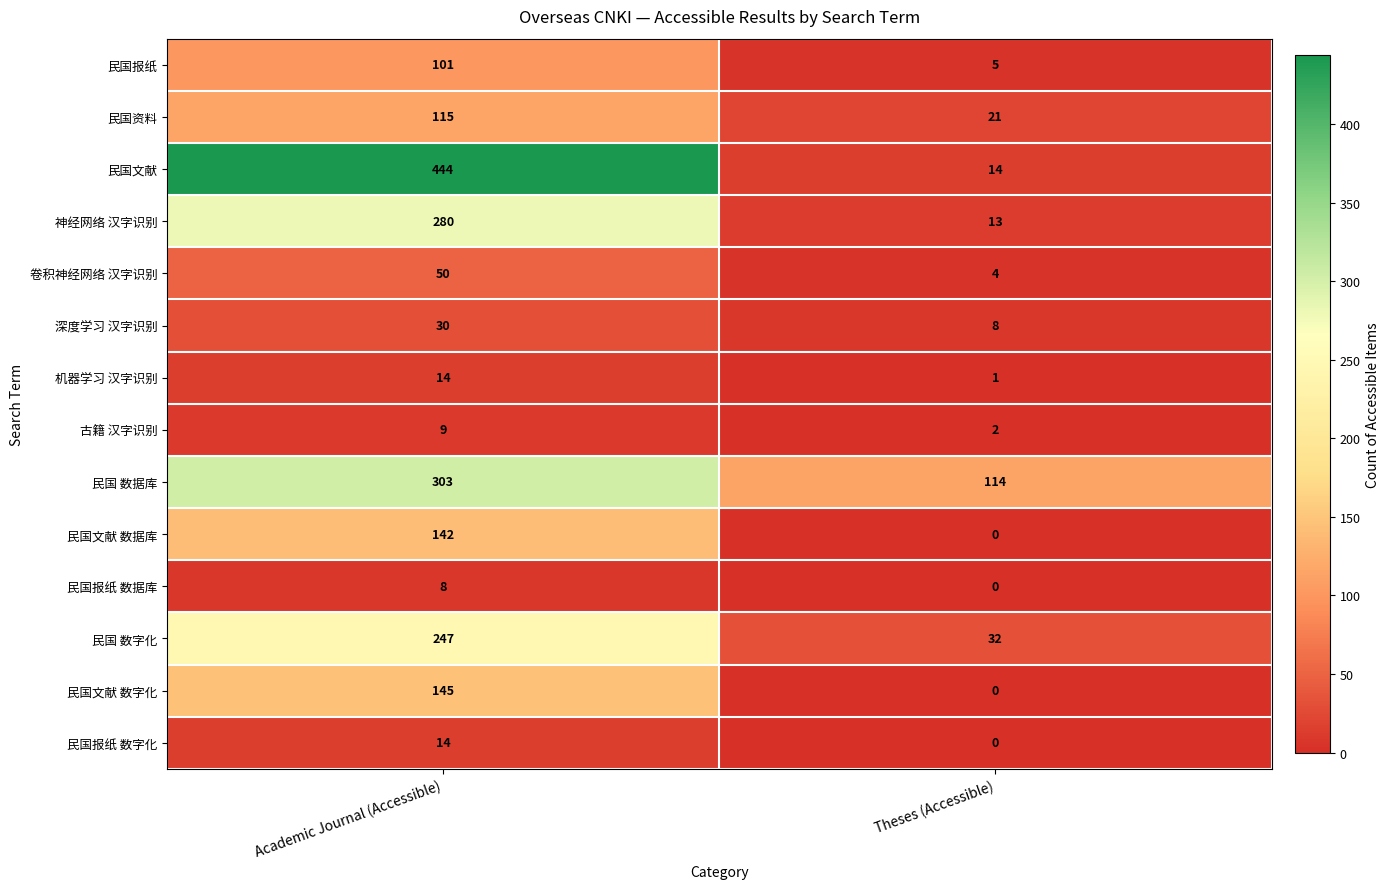

The 民国 数据库 series shows 77 at Academic Journal (Accessible). True or false?

False